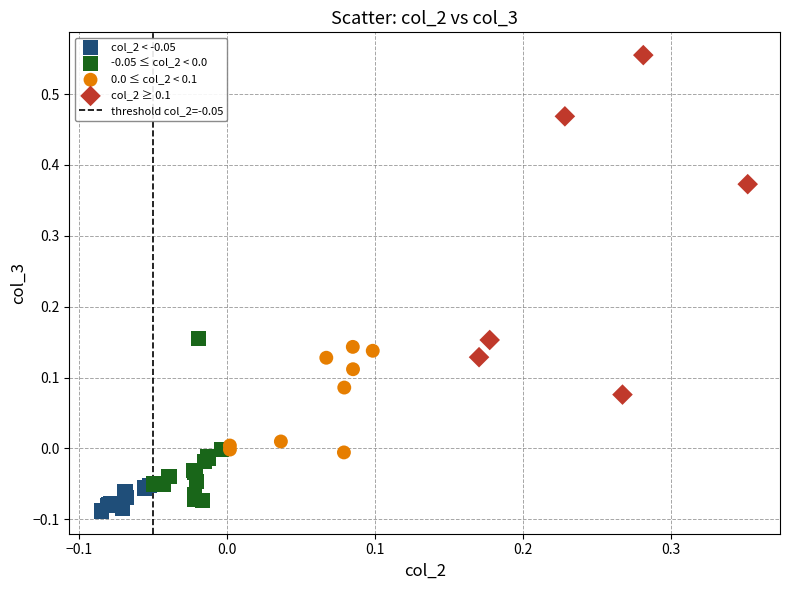

Which series has the widest spread of Y values?

col_2 ≥ 0.1